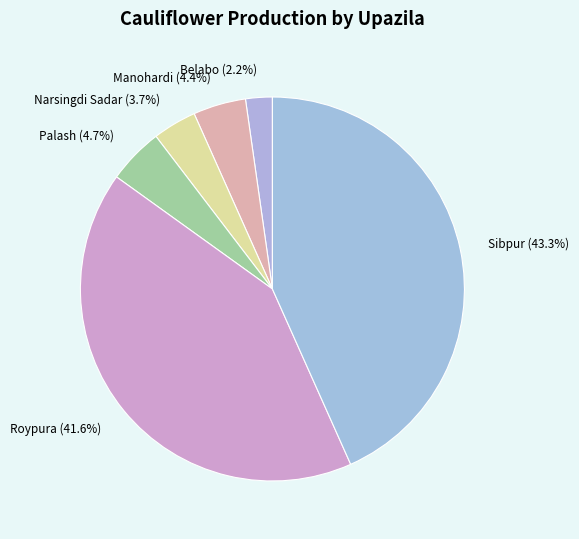

How many slices are in this pie chart?

6